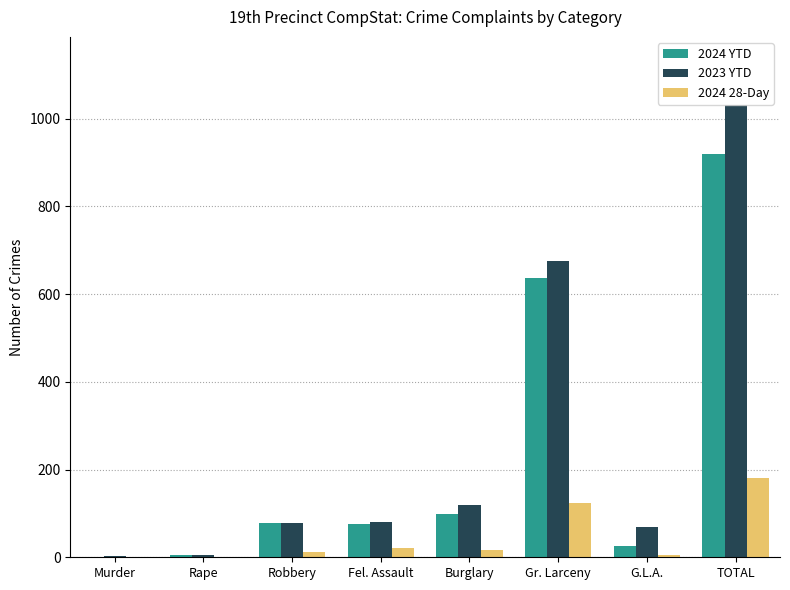

What is the sum of all 2024 YTD values?

1840